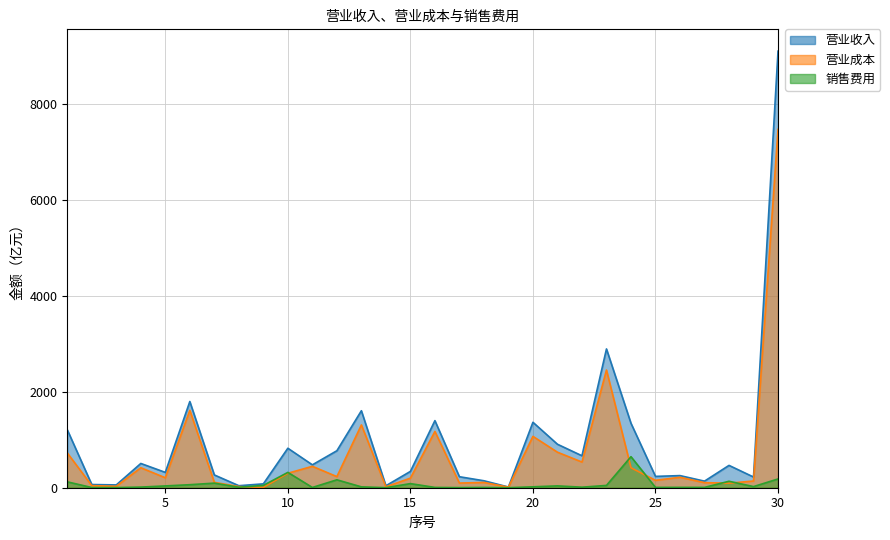

Read the 营业收入 value at 12.

770.4